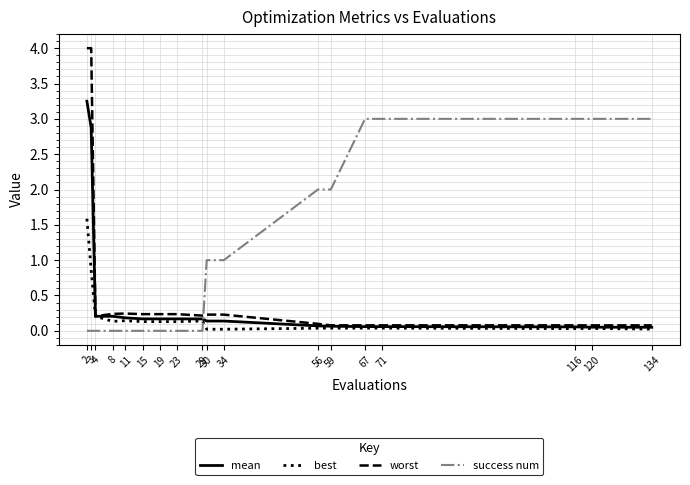

What value does the success num series have at 120?

3.0